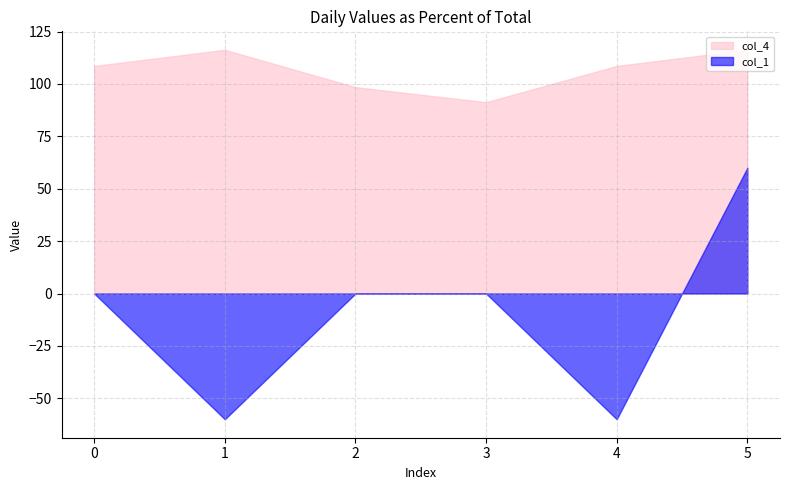

How many lines are shown in the chart?

2